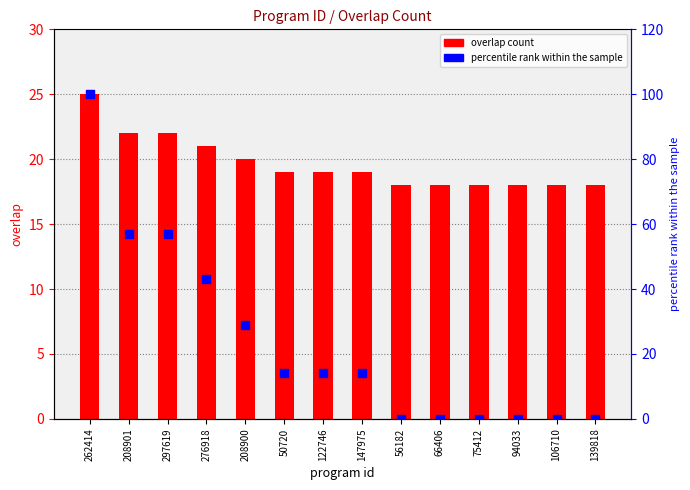

At which category is the sum across all series the highest?

262414